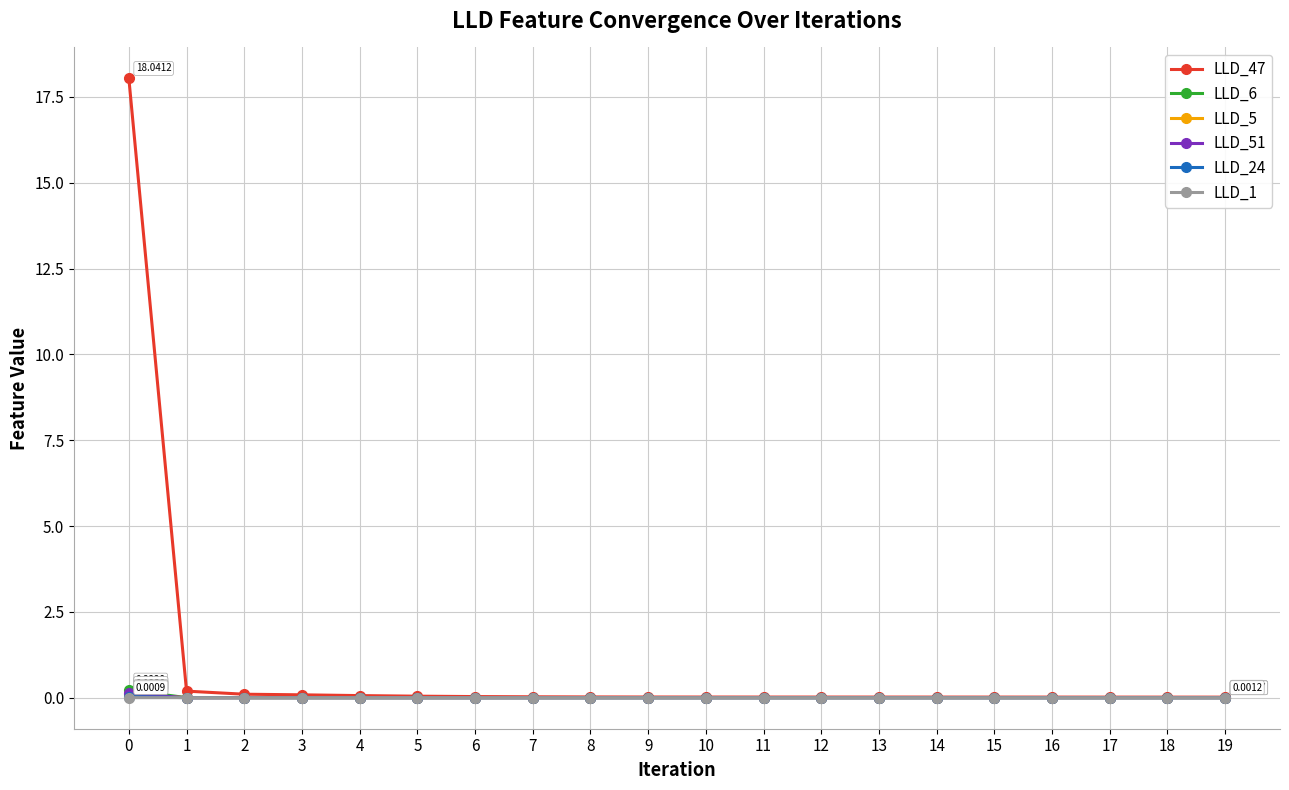

Which series has the widest spread of values?

LLD_47